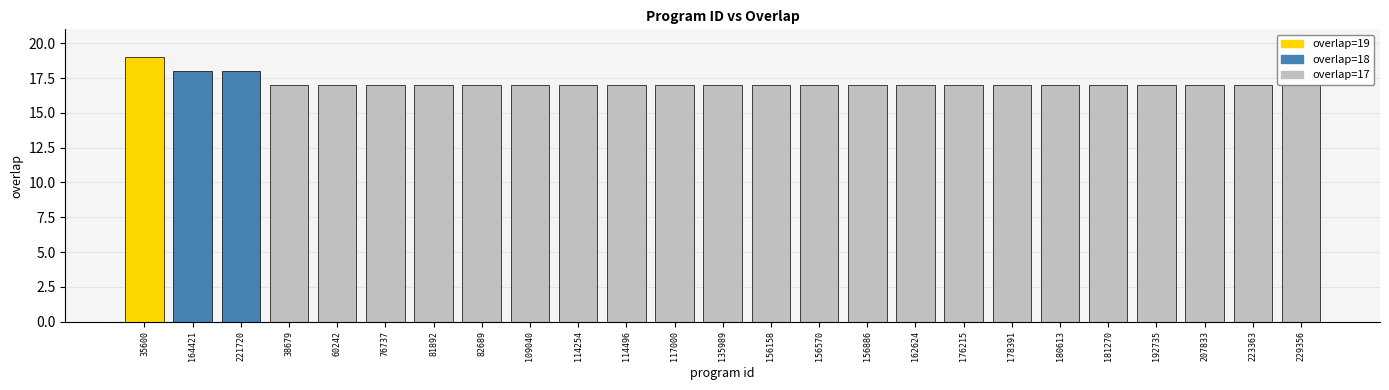

What is the smallest value displayed?

17